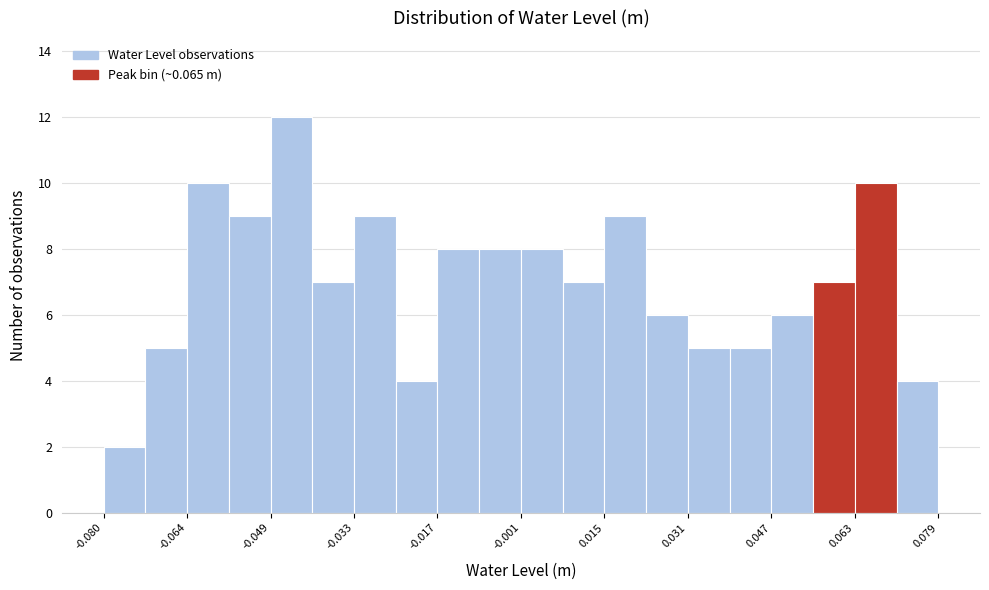

Around what value on the x-axis is the tallest bar? Give the approximate position of its centre, as read against the axis.

-0.044